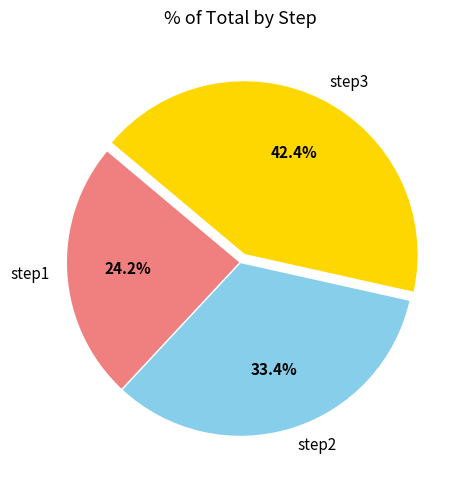

True or false: step2 accounts for 33% of the total.

True